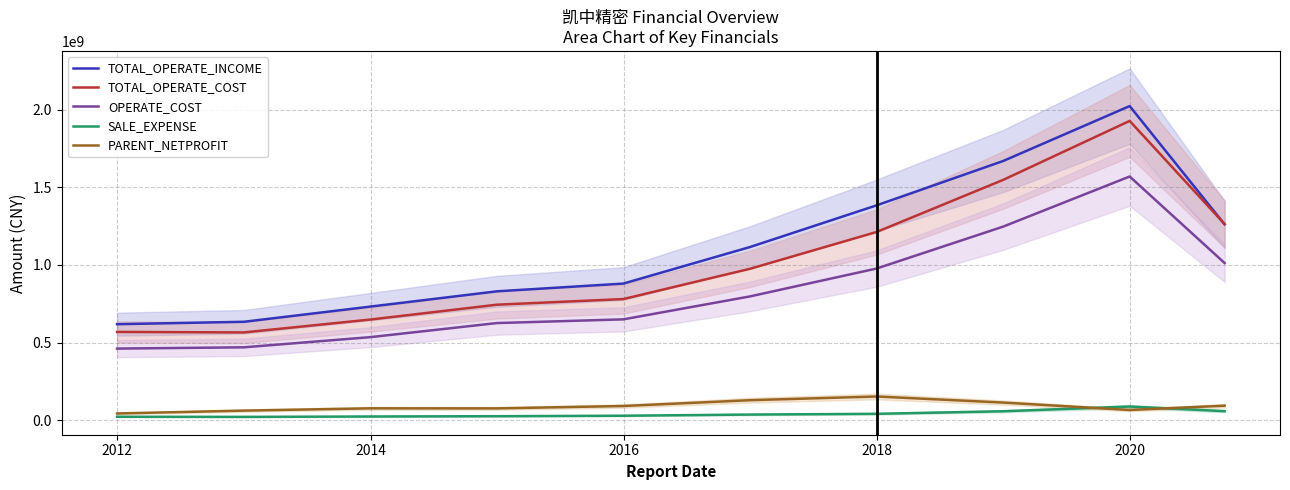

True or false: OPERATE_COST and PARENT_NETPROFIT intersect in this chart.

False